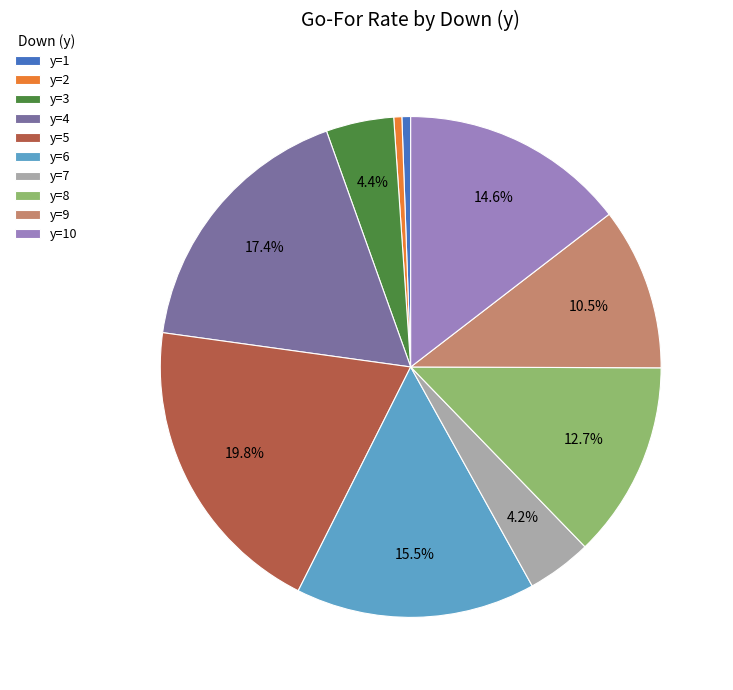

What percentage is the y=5 slice, to the nearest percent?

20%